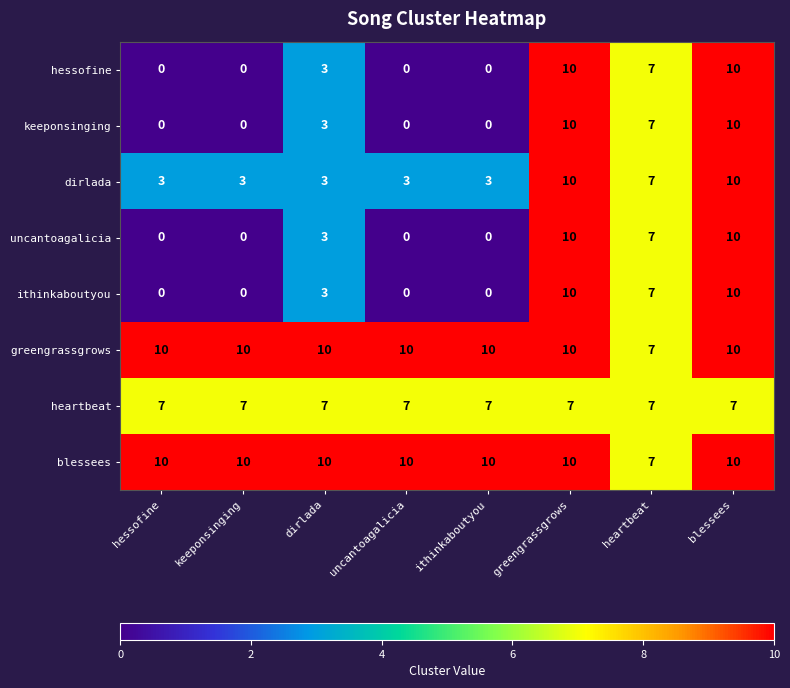

Count the number of categories in the chart.

8